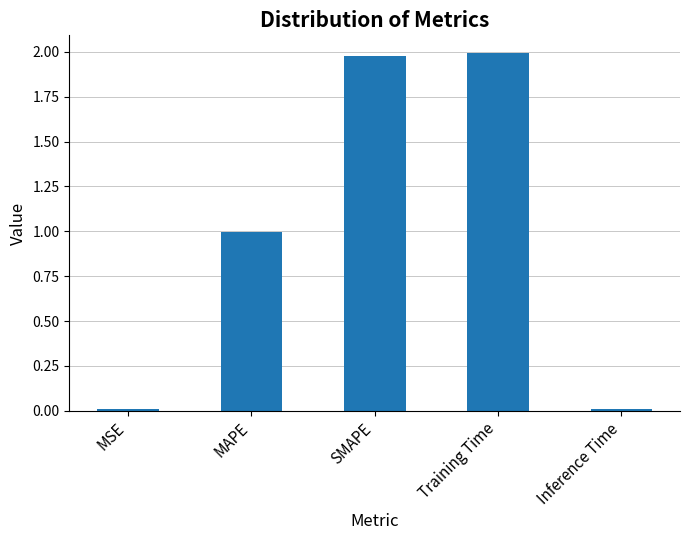

What is the label of the 5th bar from the left?

Inference Time